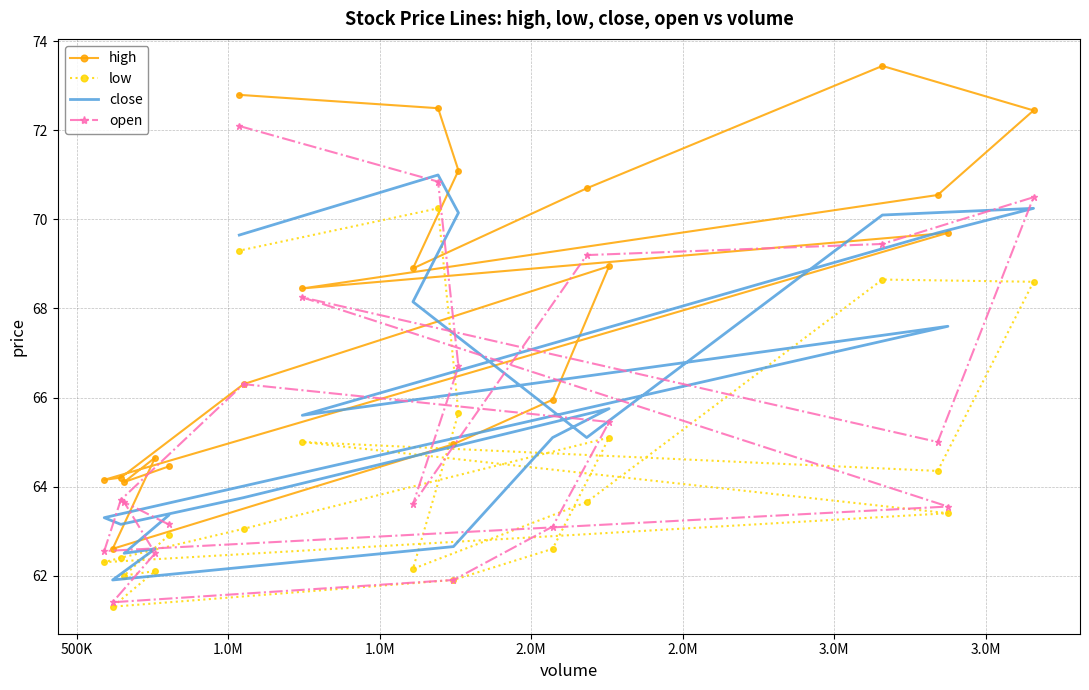

What is the minimum value shown in the chart?

61.3